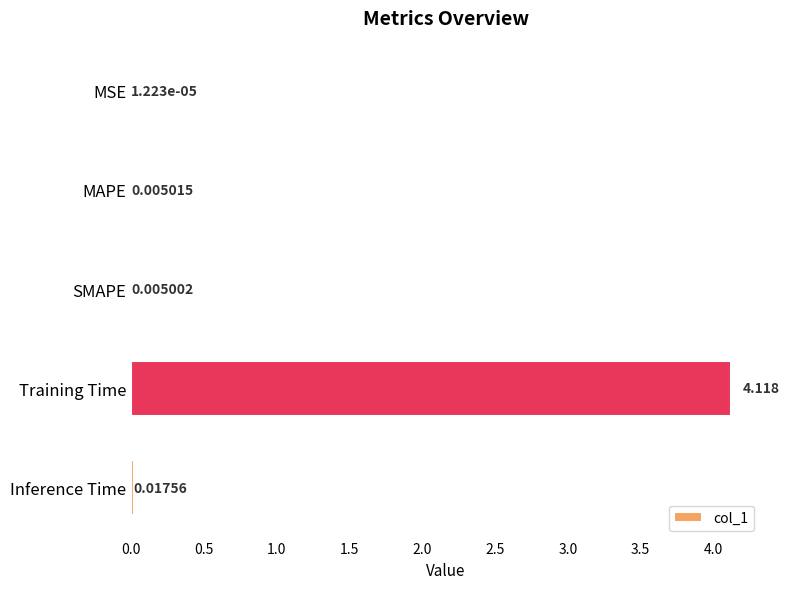

Between Training Time and MSE, which is larger?

Training Time